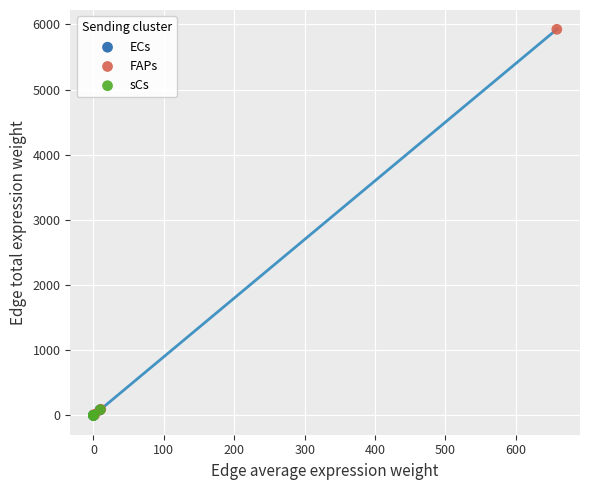

Which series reaches the maximum Y coordinate?

FAPs